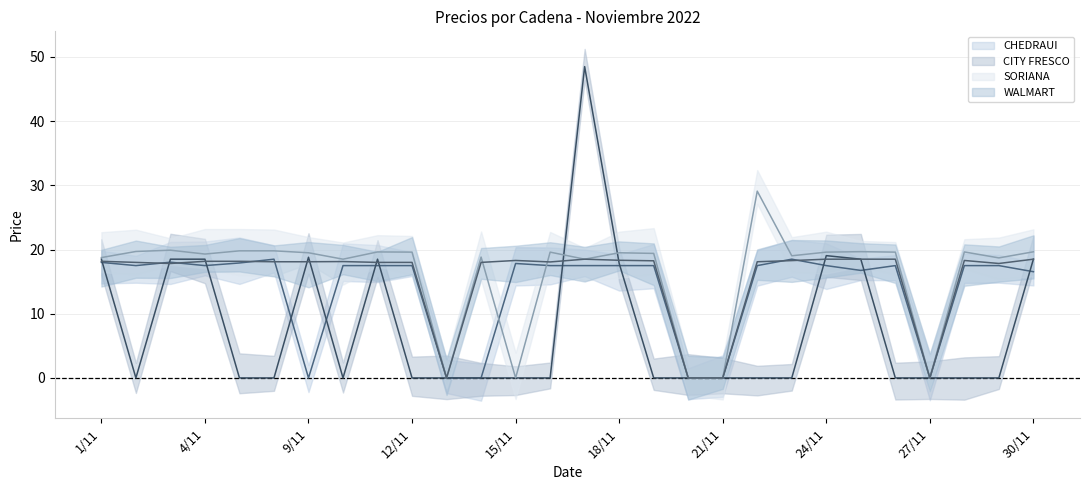

Reading right to left, list all the values displayed in this chart.

CHEDRAUI: 16.6	17.5	17.5	0.0	17.5	16.8	17.5	18.5	17.5	0.0	0.0	17.5	17.5	17.5	17.5	17.8	0.0	0.0	17.5	17.5	17.5	0.0	18.5	17.9	17.5	18.0	17.5	18.0
CITY FRESCO: 18.5	0.0	0.0	0.0	0.0	18.5	19.1	0.0	0.0	0.0	0.0	0.0	17.9	48.5	0.0	0.0	0.0	0.0	0.0	18.5	0.0	18.8	0.0	0.0	18.5	18.5	0.0	18.5
SORIANA: 19.6	18.7	19.6	0.0	19.6	19.7	19.6	19.0	29.1	0.0	0.0	19.4	19.5	18.5	19.6	0.0	18.8	0.0	19.6	19.6	18.5	19.5	19.8	19.8	19.3	19.9	19.7	18.8
WALMART: 18.5	17.8	18.3	0.0	18.5	18.5	18.5	18.3	18.1	0.0	0.0	18.2	18.3	18.5	18.1	18.3	18.0	0.0	18.0	18.0	18.1	18.1	18.1	18.2	18.2	17.8	18.0	18.2